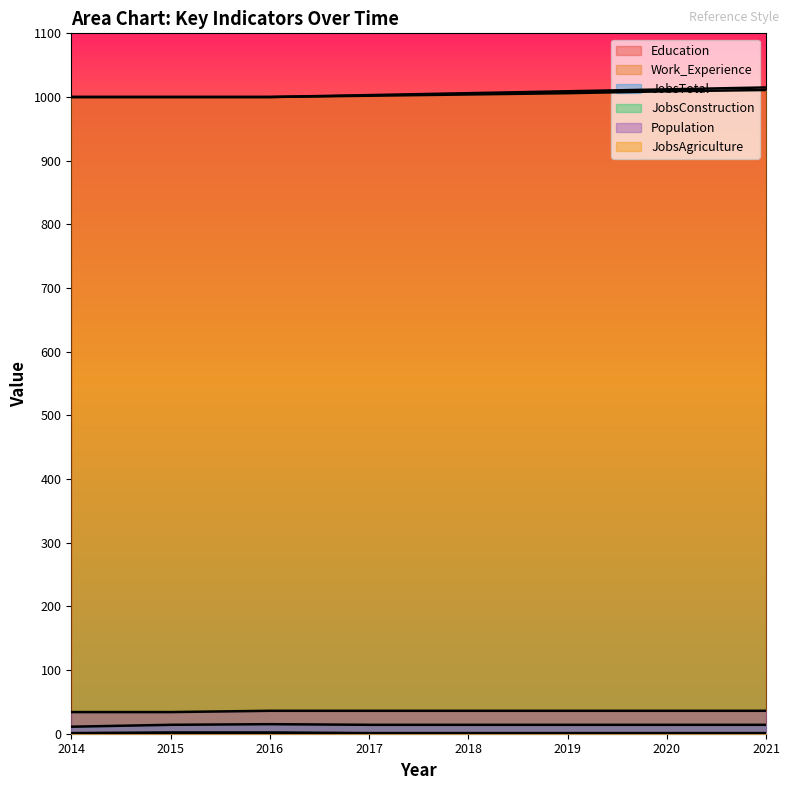

Count the Population values in the range 36 to 37.

6